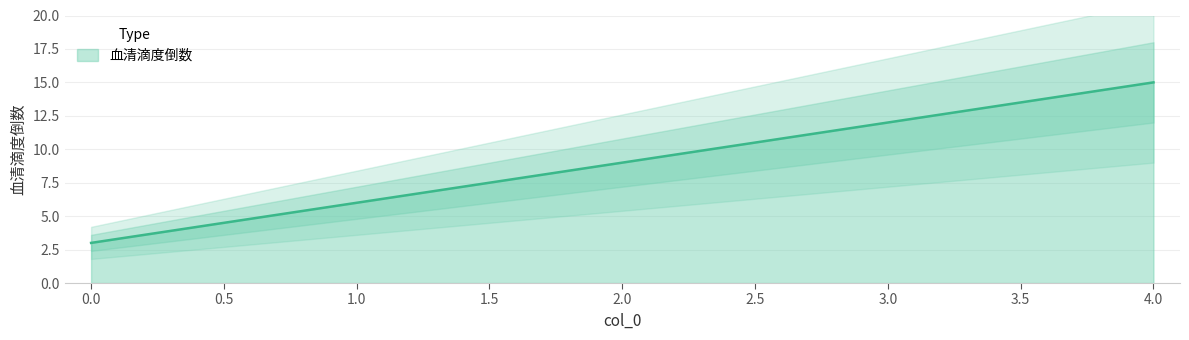

List the labels in order of value, largest first.

4, 3, 2, 1, 0